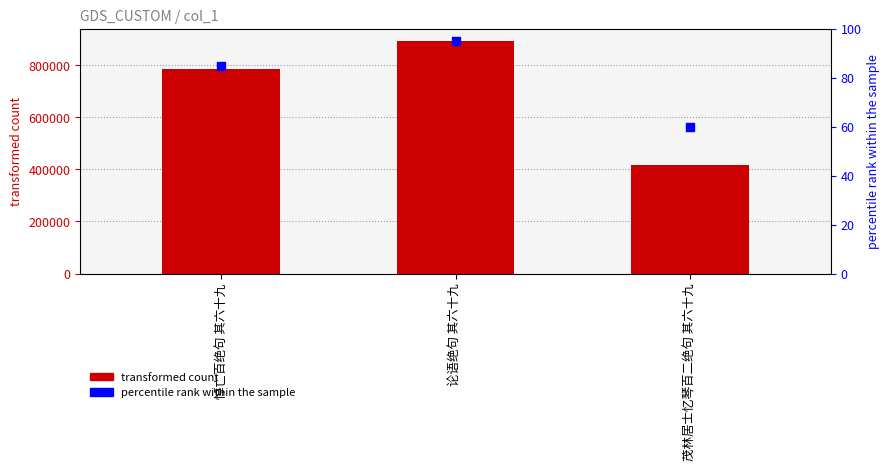

Which series reaches the minimum Y coordinate?

percentile rank within the sample